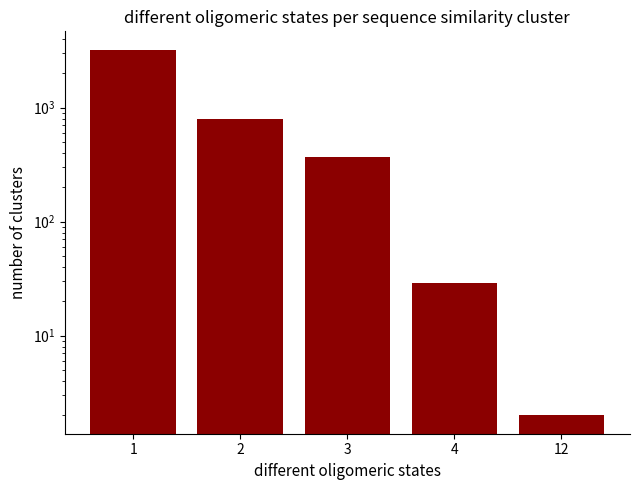

Are the bars horizontal?

No